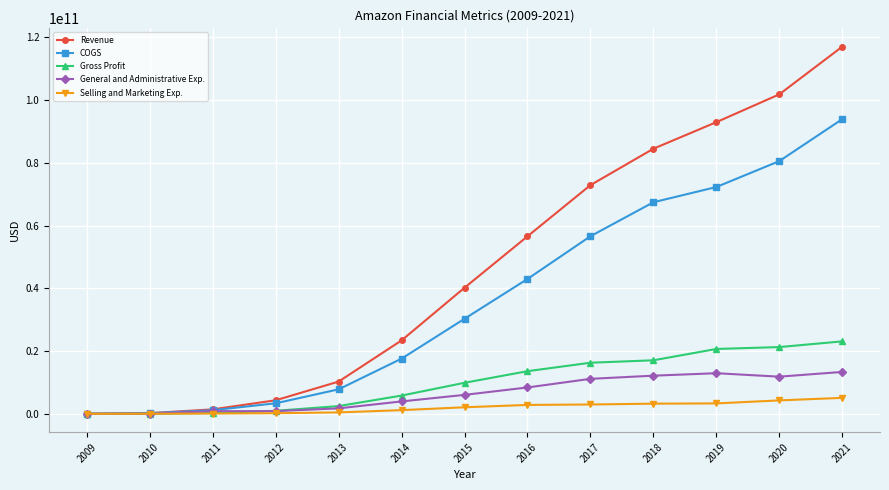

What is the minimum value shown in the chart?

1561145